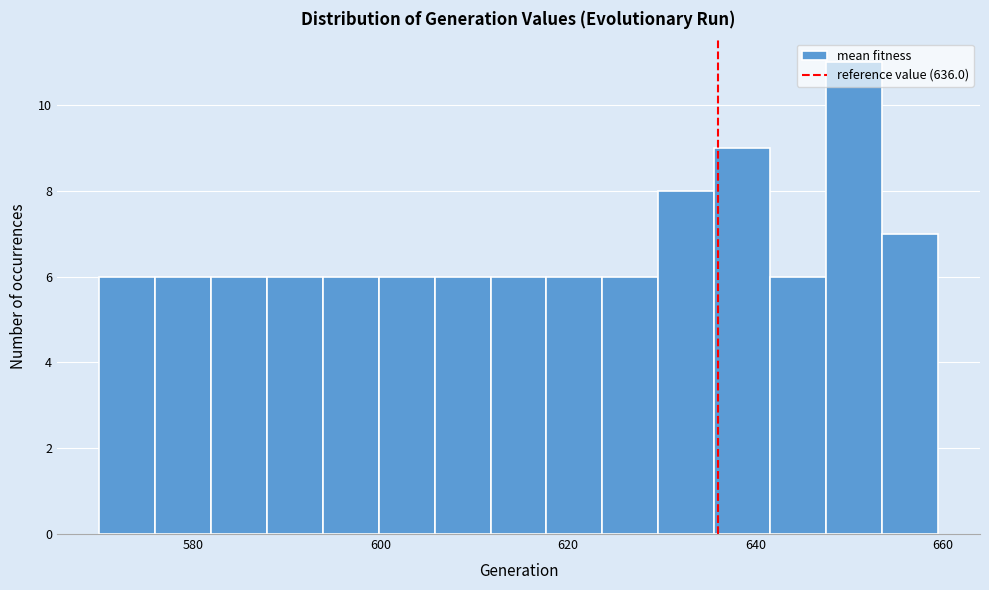

Around what value on the x-axis is the tallest bar? Give the approximate position of its centre, as read against the axis.

650